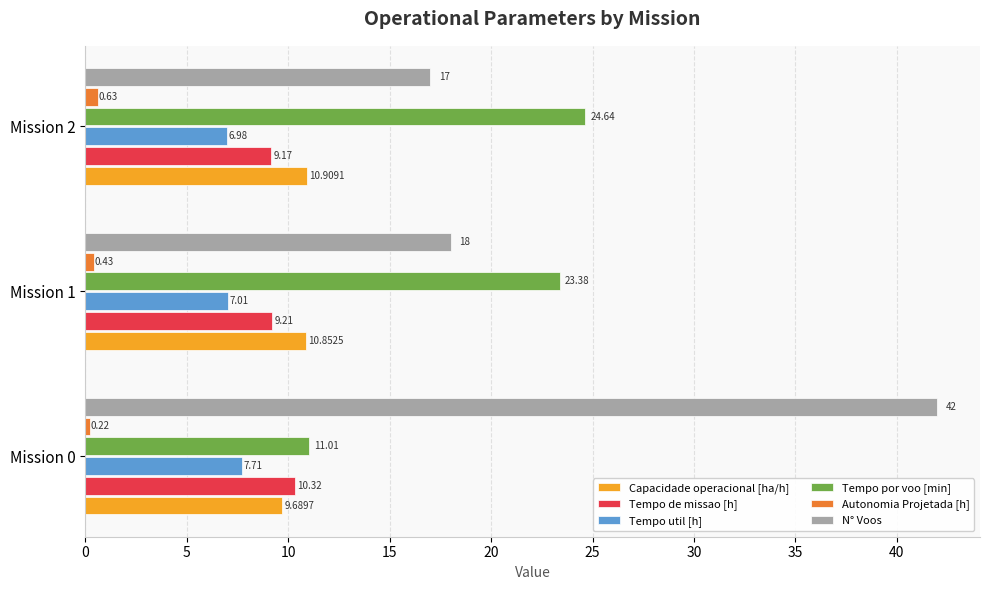

What are all the series names shown in the legend?

Capacidade operacional [ha/h], Tempo de missao [h], Tempo util [h], Tempo por voo [min], Autonomia Projetada [h], N° Voos